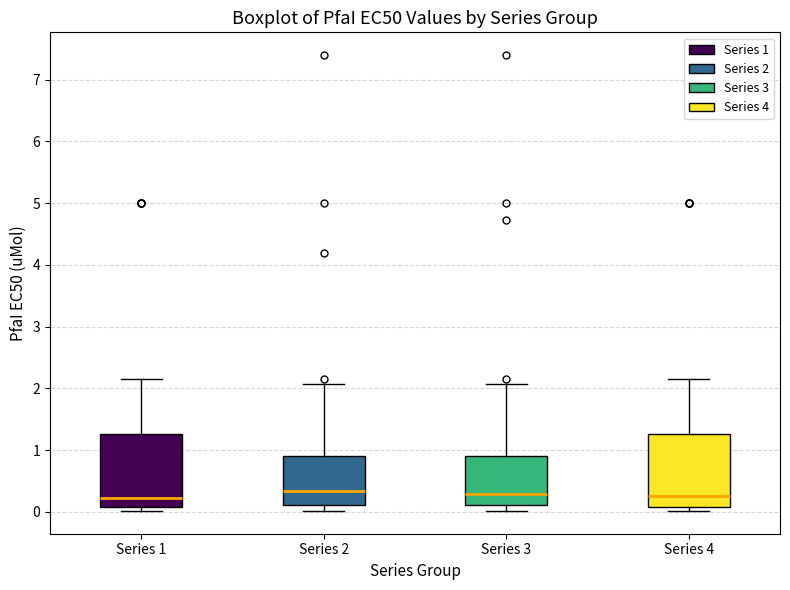

Where does the median line of the box for Series 3 sit on the y-axis? The values are not printed on the chart, so give them approximately, as read against the axis.

0.3